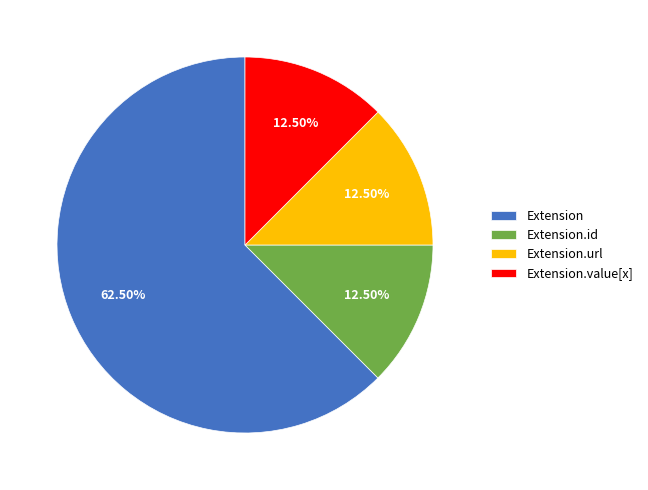

How many segments does this pie chart have?

4